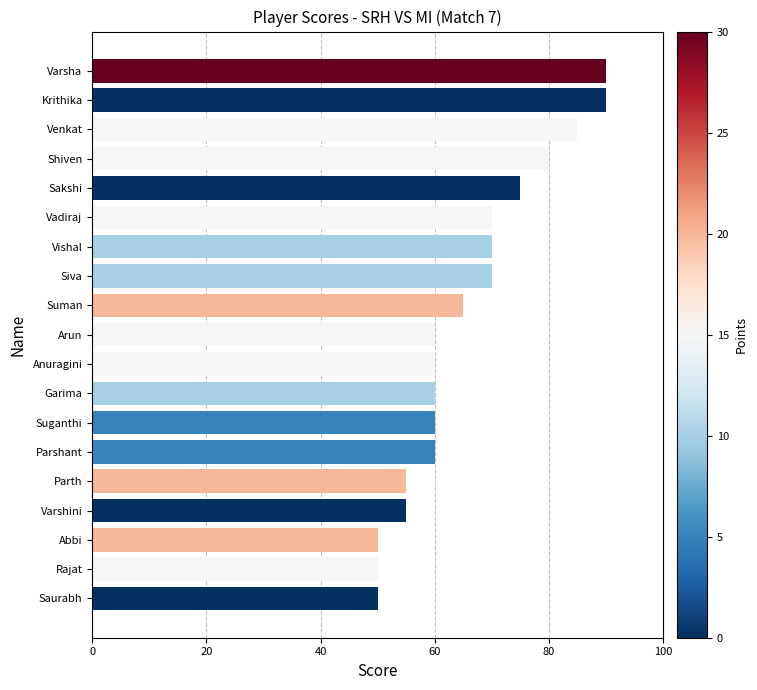

What is the average value?

66